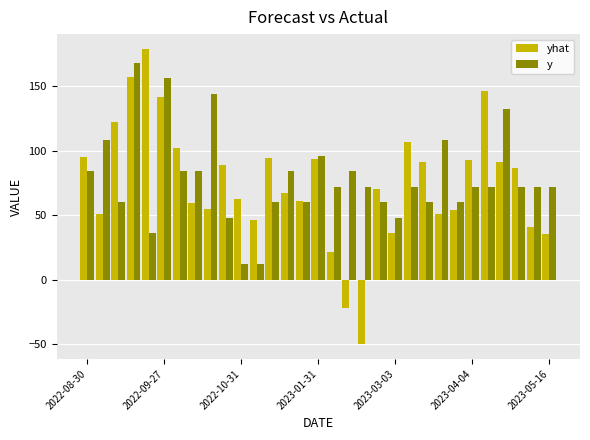

What are all the series names shown in the legend?

yhat, y